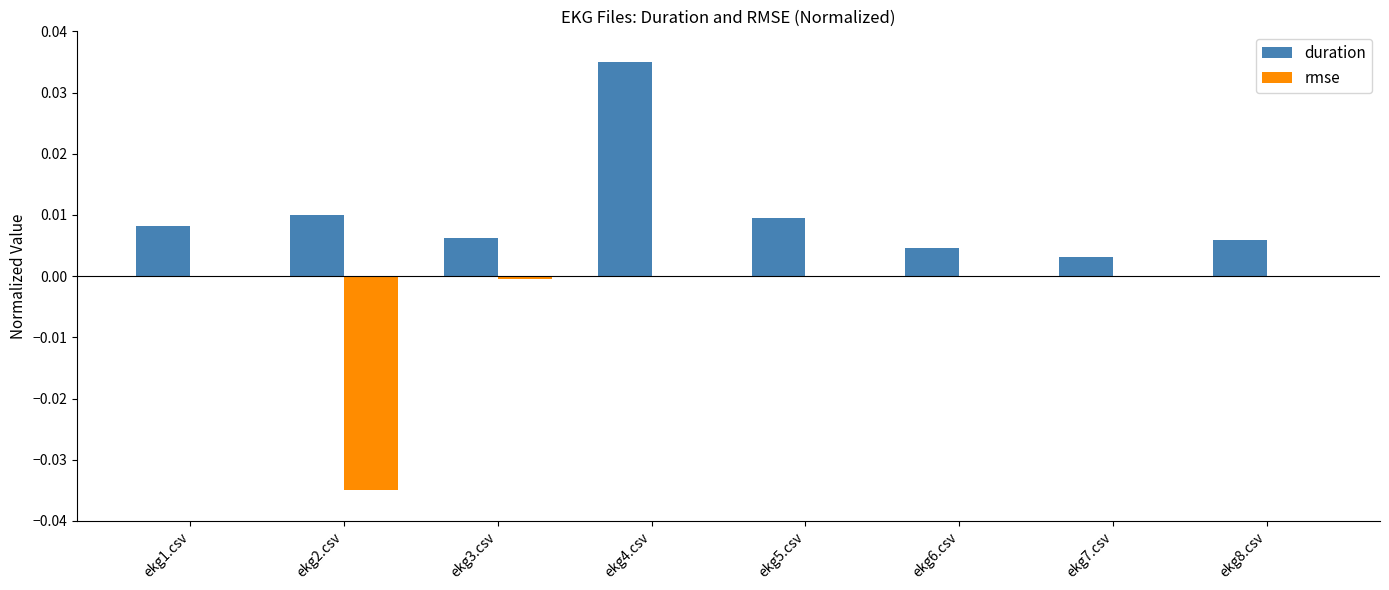

Which label corresponds to the largest value in the chart?

ekg4.csv